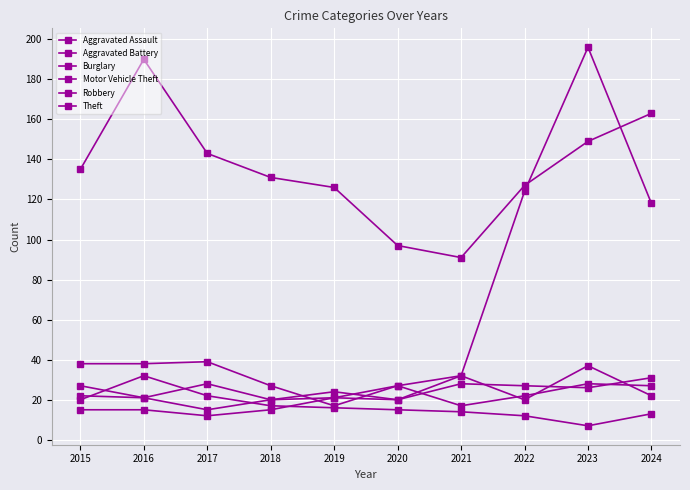

Is this an area chart (filled region under the line)?

No